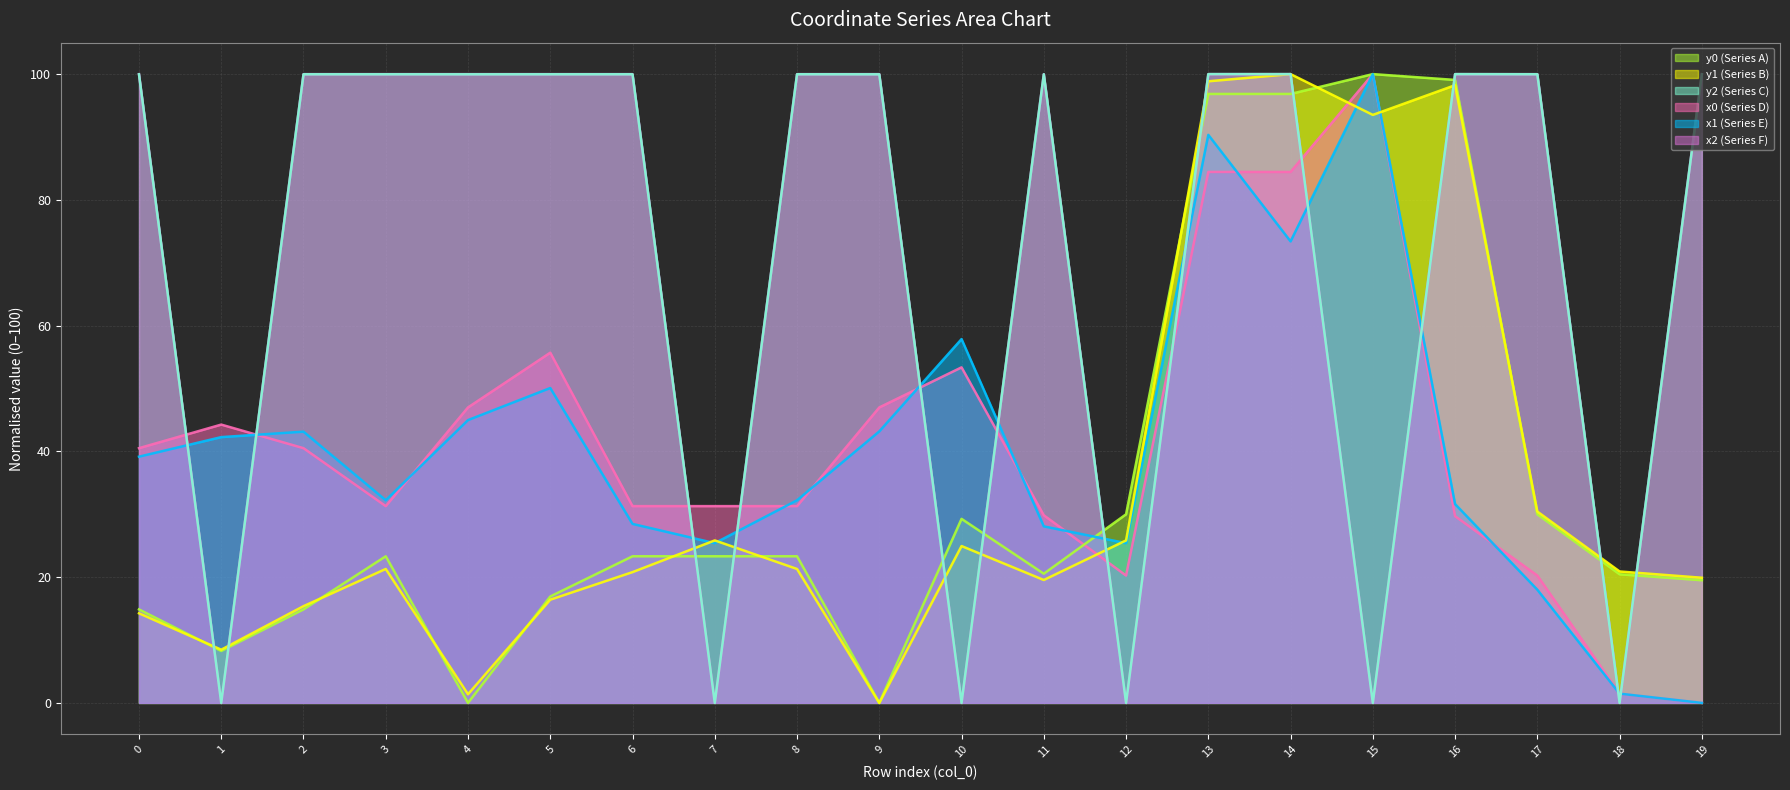

What are all the series names shown in the legend?

y0 (Series A), y1 (Series B), y2 (Series C), x0 (Series D), x1 (Series E), x2 (Series F)